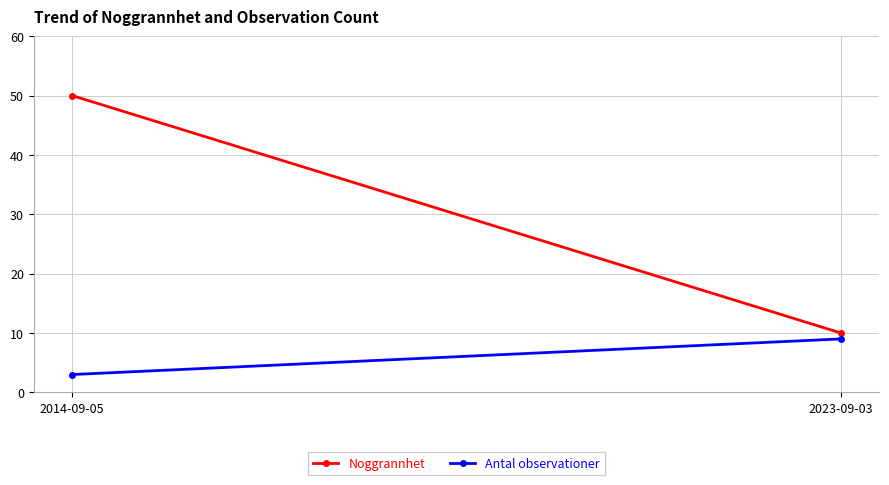

Where is Antal observationer nearest to the value 6?

2014-09-05